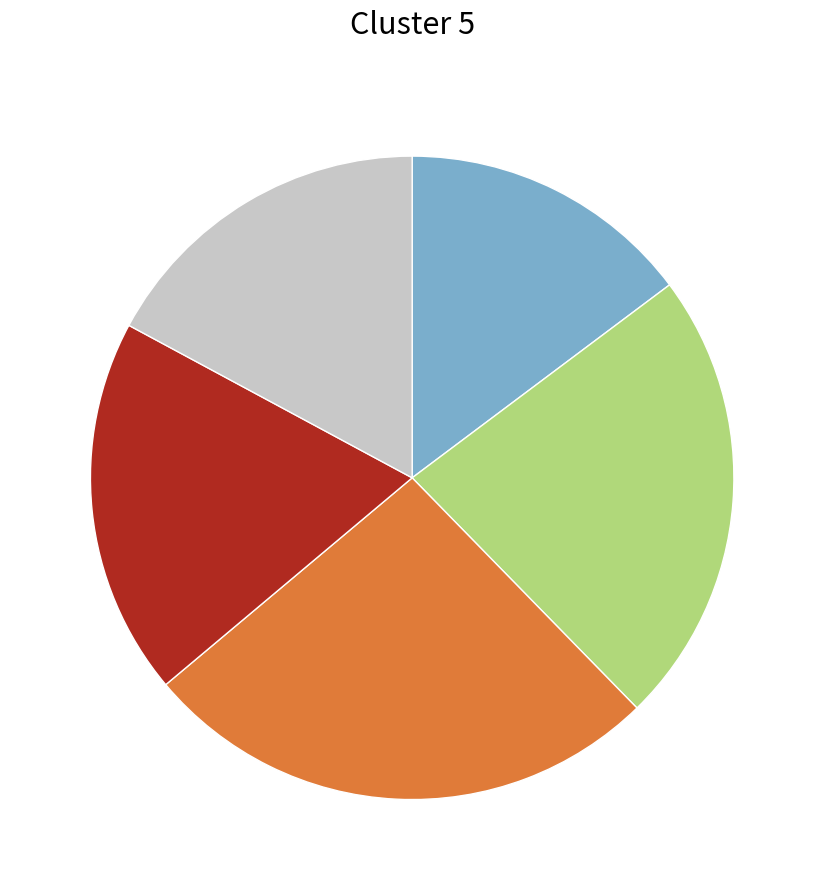

Is there any slice that represents more than half of the pie?

No